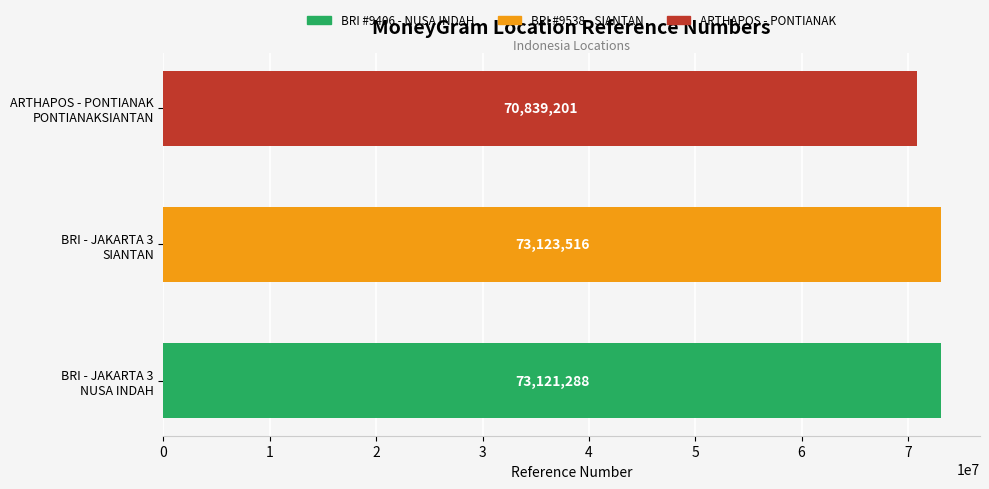

How many bars are there in total?

3